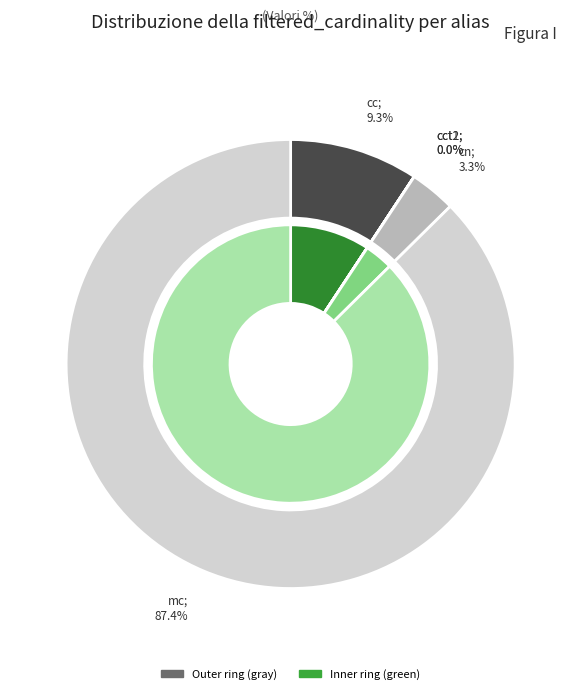

Which category has the smallest portion of the pie?

cct2